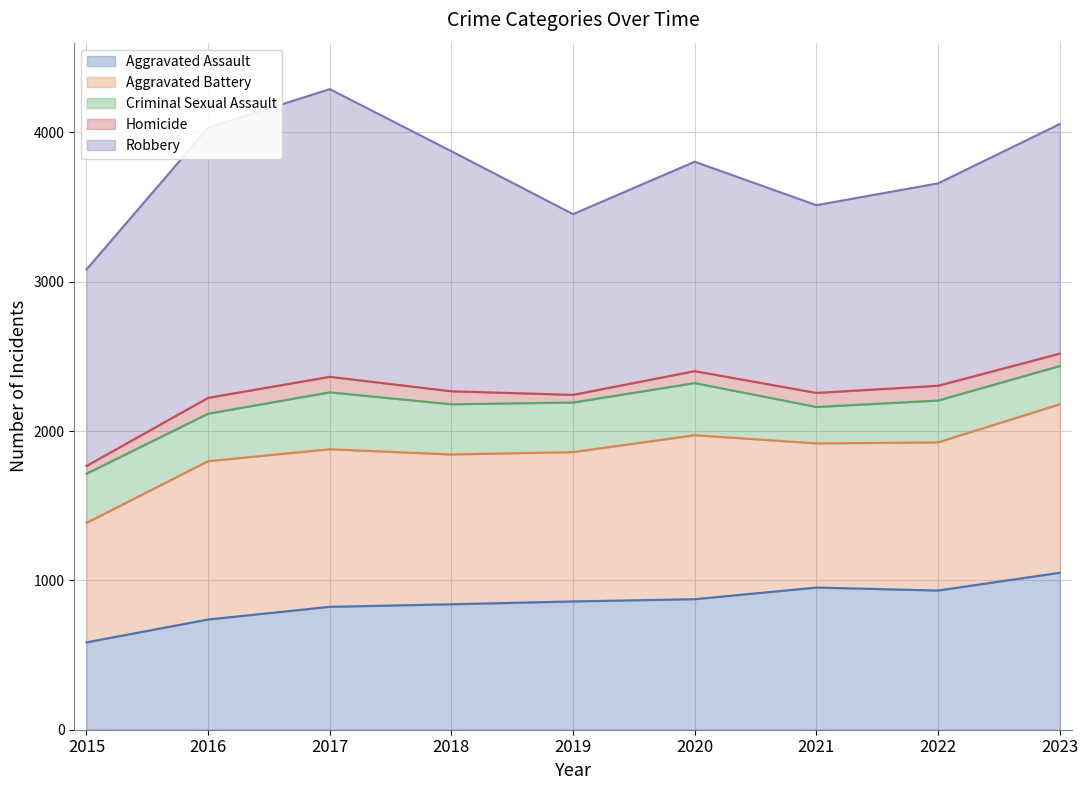

At which category does Aggravated Assault reach its first local peak?

2021